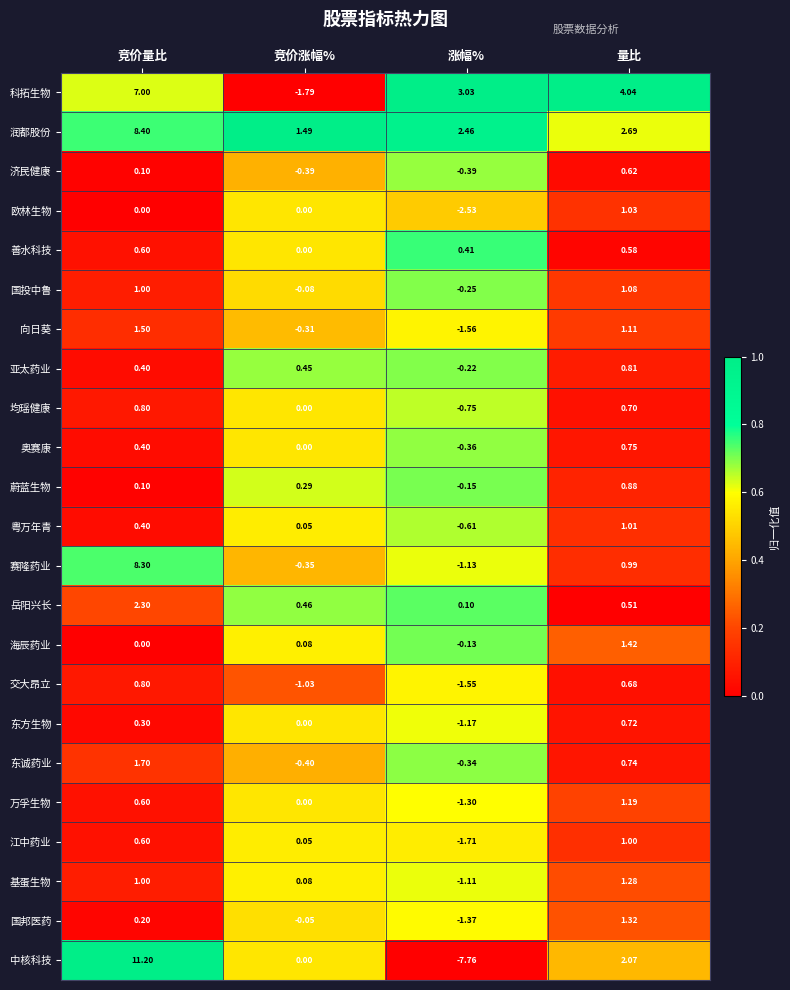

At how many categories does at least one series exceed 0?

4